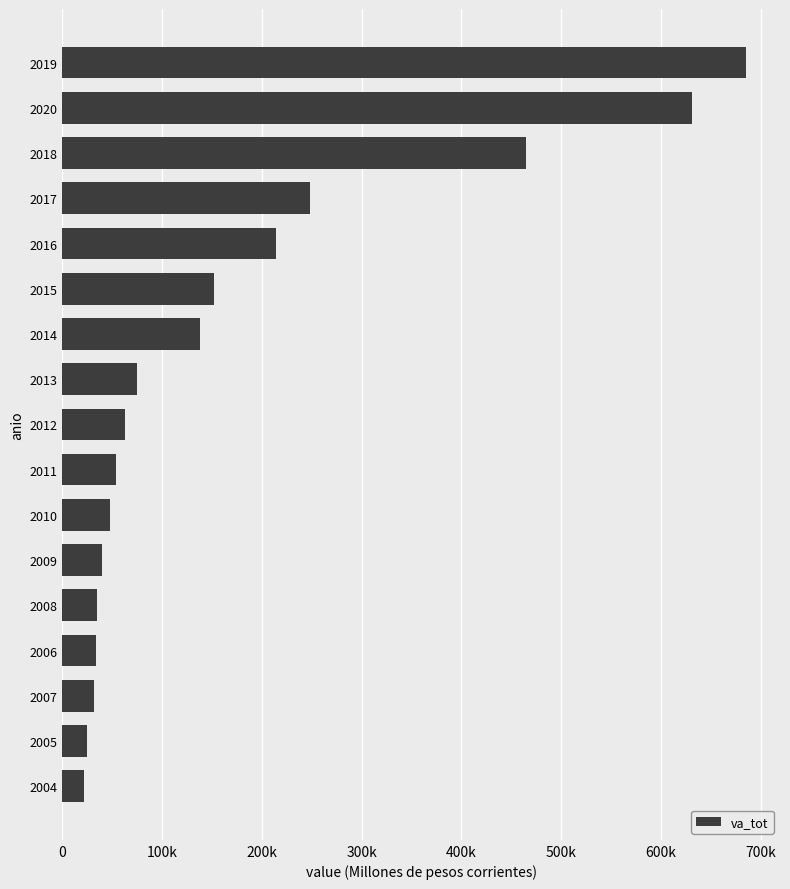

What is the sum of all values?

2959040.8